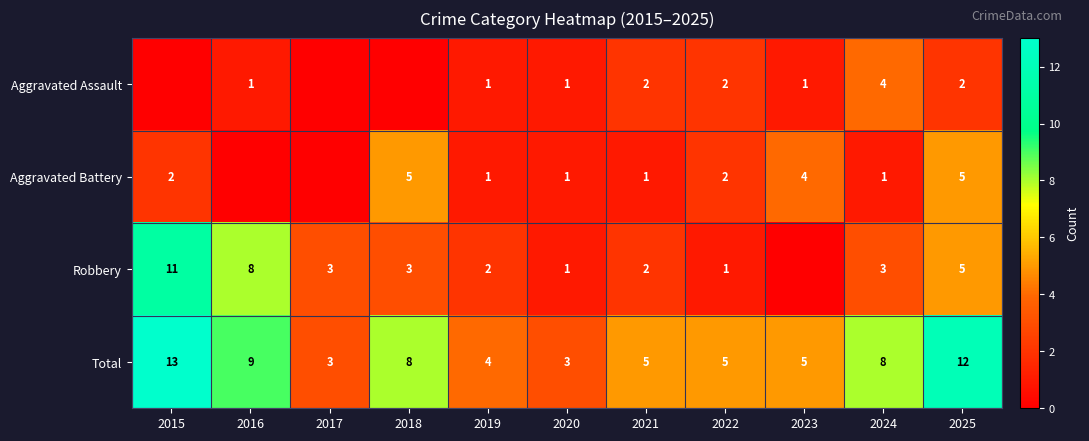

What is the sum of all Total values?

75